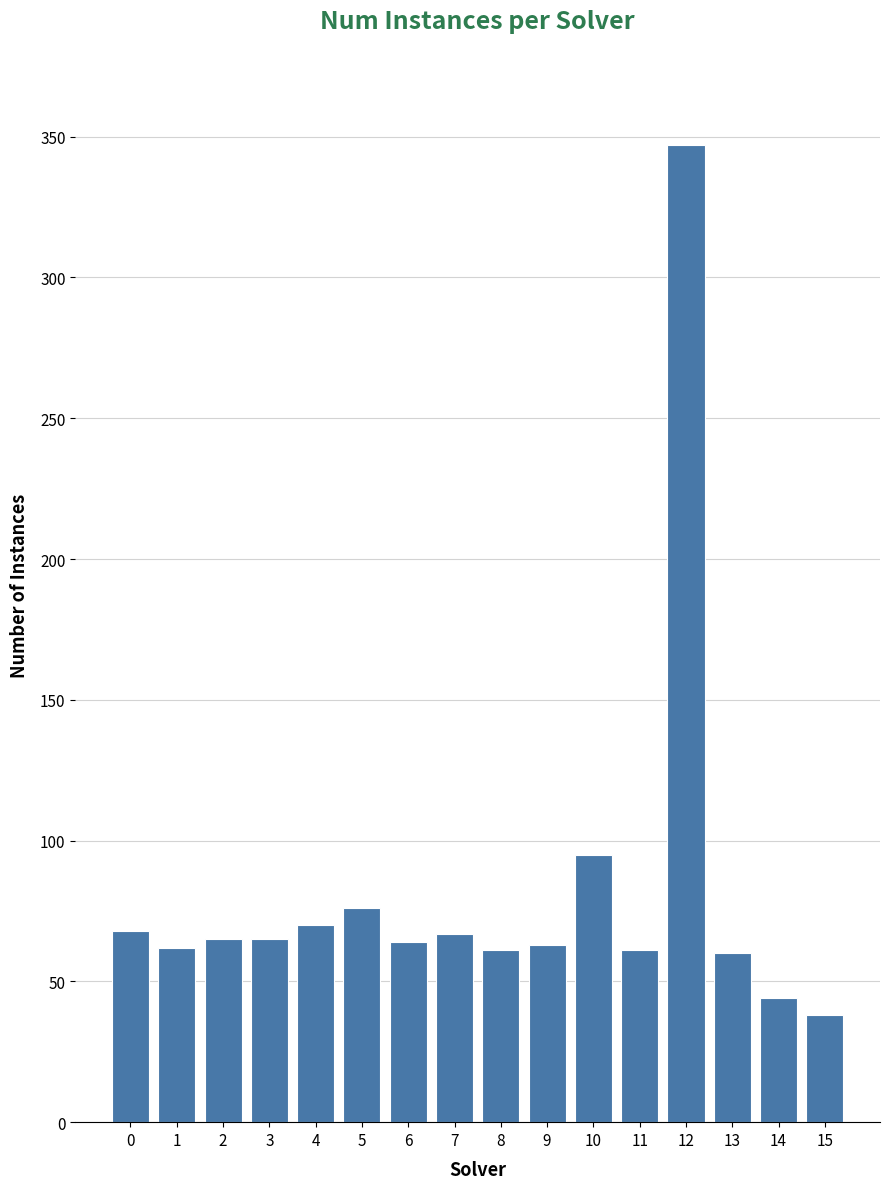

What is the value of the 12th bar from the left?

61